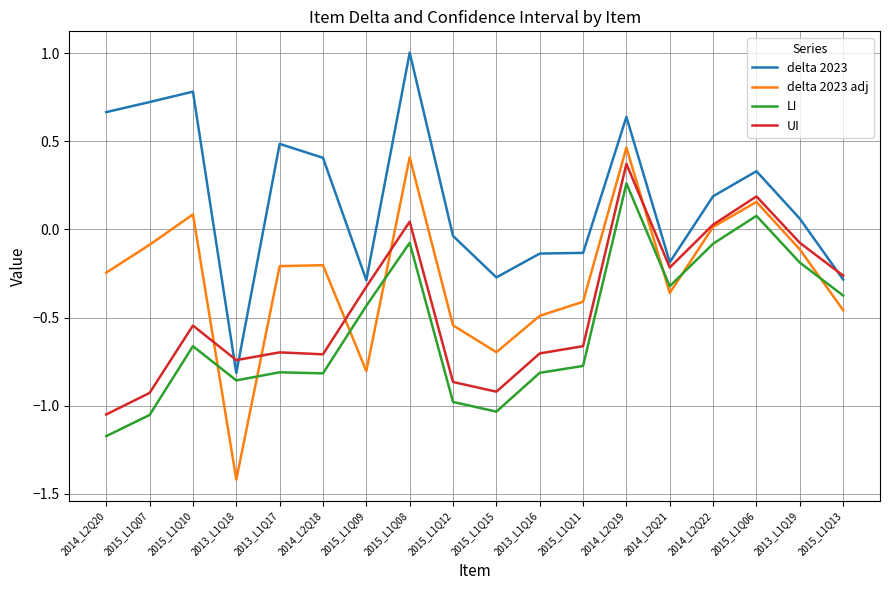

What is the maximum value shown in the chart?

1.0